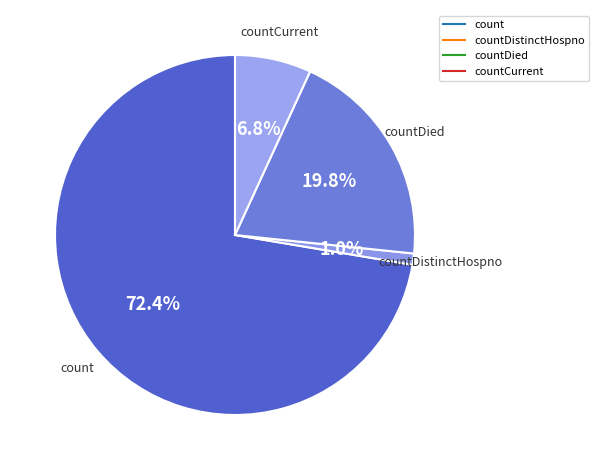

Count the number of slices in the pie.

4